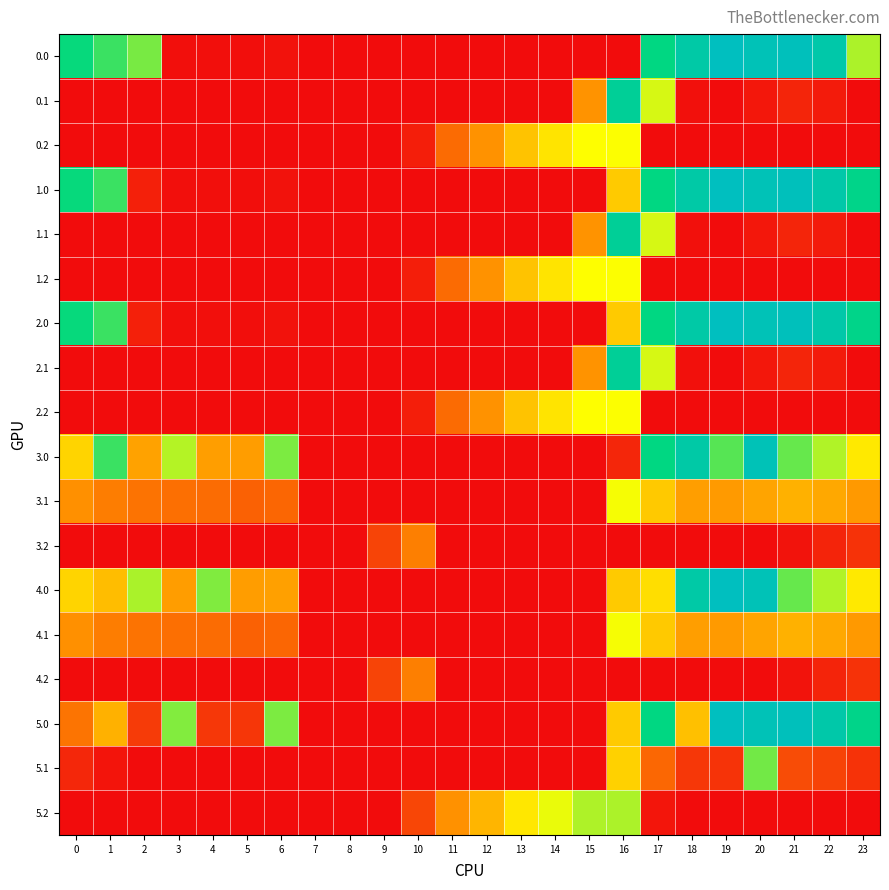

Reading right to left, what are all the values shown in this chart?

0.0: 23=377.4	22=592.3	21=638.4	20=629.9	19=649.2	18=586.7	17=494.8	16=0.0	15=0.0	14=0.0	13=0.0	12=0.0	11=0.0	10=0.0	9=0.0	8=0.0	7=0.0	6=8.0	5=3.8	4=4.9	3=4.4	2=410.3	1=449.5	0=482.0
0.1: 23=0.0	22=19.9	21=32.4	20=14.5	19=0.2	18=5.4	17=351.2	16=547.3	15=173.1	14=0.0	13=0.0	12=0.0	11=0.0	10=0.0	9=0.0	8=0.0	7=0.0	6=0.0	5=0.0	4=0.0	3=0.0	2=0.0	1=0.0	0=0.0
0.2: 23=0.0	22=0.0	21=0.0	20=0.0	19=0.0	18=0.0	17=0.0	16=326.6	15=325.8	14=287.4	13=240.4	12=171.2	11=120.6	10=23.5	9=0.0	8=0.0	7=0.0	6=0.0	5=0.0	4=0.0	3=0.0	2=0.0	1=0.0	0=0.0
1.0: 23=511.3	22=592.3	21=638.4	20=629.9	19=649.2	18=586.7	17=494.8	16=250.9	15=0.0	14=0.0	13=0.0	12=0.0	11=0.0	10=0.0	9=0.0	8=0.0	7=0.0	6=8.0	5=3.8	4=4.9	3=4.4	2=25.5	1=449.5	0=482.0
1.1: 23=0.0	22=19.9	21=32.4	20=14.5	19=0.2	18=5.4	17=351.2	16=547.3	15=173.1	14=0.0	13=0.0	12=0.0	11=0.0	10=0.0	9=0.0	8=0.0	7=0.0	6=0.0	5=0.0	4=0.0	3=0.0	2=0.0	1=0.0	0=0.0
1.2: 23=0.0	22=0.0	21=0.0	20=0.0	19=0.0	18=0.0	17=0.0	16=326.6	15=325.8	14=287.4	13=240.4	12=171.2	11=120.6	10=23.5	9=0.0	8=0.0	7=0.0	6=0.0	5=0.0	4=0.0	3=0.0	2=0.0	1=0.0	0=0.0
2.0: 23=511.3	22=592.3	21=638.4	20=629.9	19=649.2	18=586.7	17=494.8	16=250.9	15=0.0	14=0.0	13=0.0	12=0.0	11=0.0	10=0.0	9=0.0	8=0.0	7=0.0	6=8.0	5=3.8	4=4.9	3=4.4	2=25.5	1=449.5	0=482.0
2.1: 23=0.0	22=19.9	21=32.4	20=14.5	19=0.2	18=5.4	17=351.2	16=547.3	15=173.1	14=0.0	13=0.0	12=0.0	11=0.0	10=0.0	9=0.0	8=0.0	7=0.0	6=0.0	5=0.0	4=0.0	3=0.0	2=0.0	1=0.0	0=0.0
2.2: 23=0.0	22=0.0	21=0.0	20=0.0	19=0.0	18=0.0	17=0.0	16=326.6	15=325.8	14=287.4	13=240.4	12=171.2	11=120.6	10=23.5	9=0.0	8=0.0	7=0.0	6=0.0	5=0.0	4=0.0	3=0.0	2=0.0	1=0.0	0=0.0
3.0: 23=294.3	22=375.3	21=421.4	20=629.9	19=432.2	18=586.7	17=494.8	16=33.9	15=0.0	14=0.0	13=0.0	12=0.0	11=0.0	10=0.0	9=0.0	8=0.0	7=0.0	6=408.0	5=186.8	4=187.9	3=372.6	2=193.3	1=449.5	0=265.0
3.1: 23=182.4	22=202.9	21=215.4	20=197.5	19=183.2	18=188.4	17=249.6	16=330.3	15=0.0	14=0.0	13=0.0	12=0.0	11=0.0	10=0.0	9=0.0	8=0.0	7=0.1	6=115.2	5=108.7	4=122.6	3=125.7	2=130.9	1=144.1	0=167.6
3.2: 23=49.2	22=30.4	21=9.4	20=0.0	19=0.0	18=0.0	17=0.0	16=0.0	15=0.0	14=0.0	13=0.0	12=0.0	11=0.0	10=146.2	9=71.5	8=0.0	7=0.0	6=0.0	5=0.0	4=0.0	3=0.0	2=0.0	1=0.0	0=0.0
4.0: 23=294.3	22=375.3	21=421.4	20=629.9	19=649.2	18=586.7	17=277.8	16=250.9	15=0.0	14=0.0	13=0.0	12=0.0	11=0.0	10=0.0	9=0.0	8=0.0	7=0.0	6=191.0	5=186.8	4=404.9	3=187.4	2=378.5	1=232.5	0=265.0
4.1: 23=182.4	22=202.9	21=215.4	20=197.5	19=183.2	18=188.4	17=249.6	16=330.3	15=0.0	14=0.0	13=0.0	12=0.0	11=0.0	10=0.0	9=0.0	8=0.0	7=0.1	6=115.2	5=108.7	4=122.6	3=125.7	2=130.9	1=144.1	0=167.6
4.2: 23=49.2	22=30.4	21=9.4	20=0.0	19=0.0	18=0.0	17=0.0	16=0.0	15=0.0	14=0.0	13=0.0	12=0.0	11=0.0	10=146.2	9=71.5	8=0.0	7=0.0	6=0.0	5=0.0	4=0.0	3=0.0	2=0.0	1=0.0	0=0.0
5.0: 23=511.3	22=592.3	21=638.4	20=629.9	19=649.2	18=236.7	17=494.8	16=250.9	15=0.0	14=0.0	13=0.0	12=0.0	11=0.0	10=0.0	9=0.0	8=0.0	7=0.0	6=408.0	5=53.8	4=54.9	3=404.4	2=60.3	1=214.7	0=132.0
5.1: 23=49.4	22=69.9	21=82.4	20=414.5	19=50.2	18=55.4	17=116.6	16=260.0	15=0.0	14=0.0	13=0.0	12=0.0	11=0.0	10=0.0	9=0.0	8=0.0	7=0.0	6=0.0	5=0.0	4=0.0	3=0.0	2=0.0	1=11.1	0=34.6
5.2: 23=0.0	22=0.0	21=0.0	20=0.0	19=0.0	18=0.0	17=12.4	16=376.6	15=375.8	14=337.4	13=290.4	12=221.2	11=170.6	10=73.5	9=0.0	8=0.0	7=0.0	6=0.0	5=0.0	4=0.0	3=0.0	2=0.0	1=0.0	0=0.0